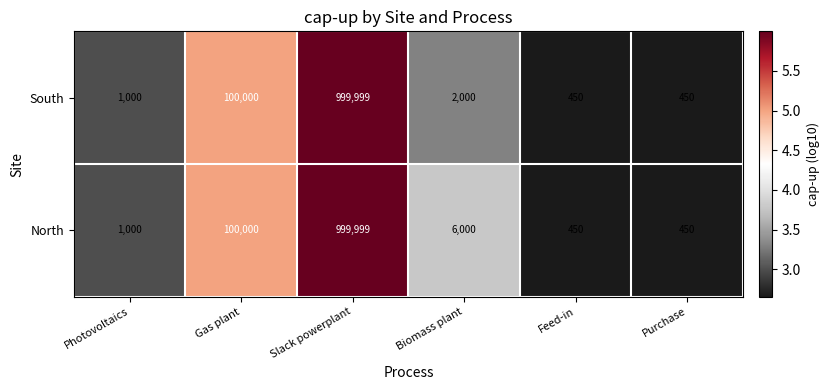

Rank the series by their average value, from highest to lowest.

North, South